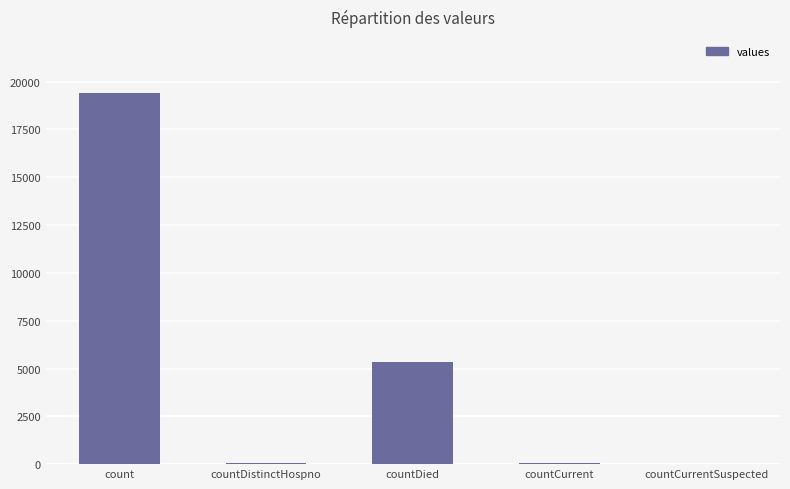

What is the ratio of the value at count to the value at countDied?

3.6